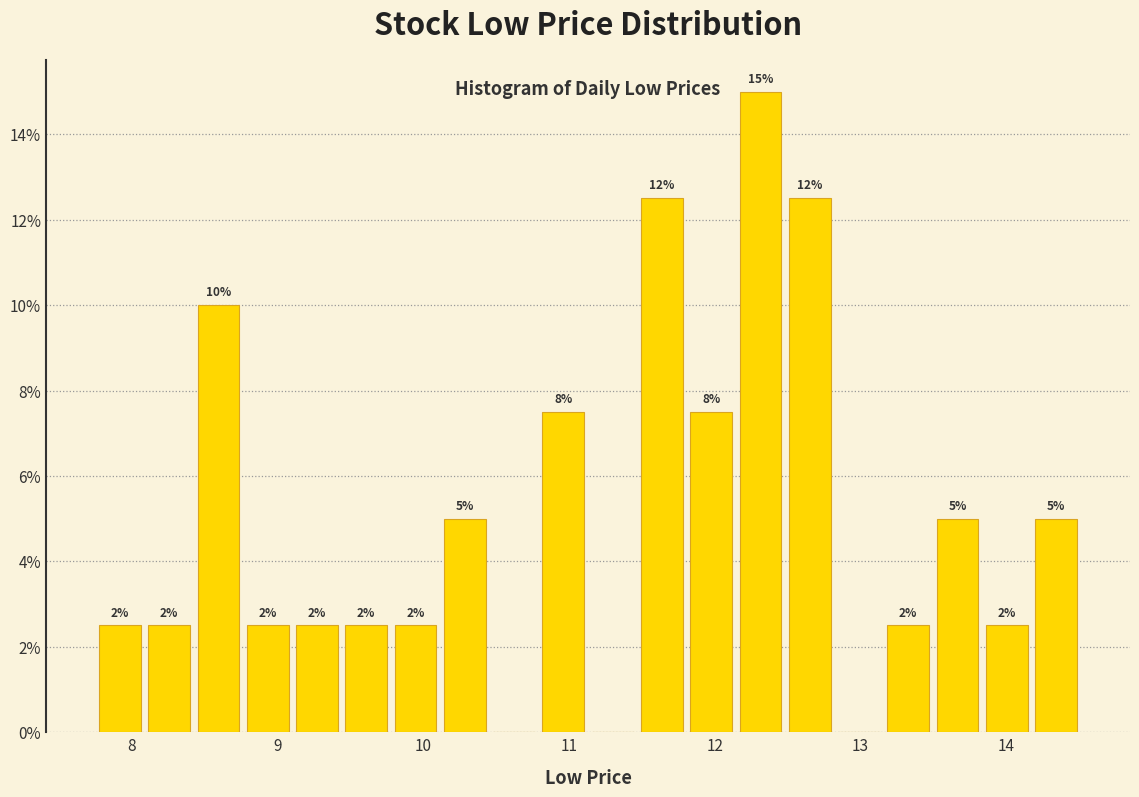

Around what value on the x-axis is the tallest bar? Give the approximate position of its centre, as read against the axis.

12.3